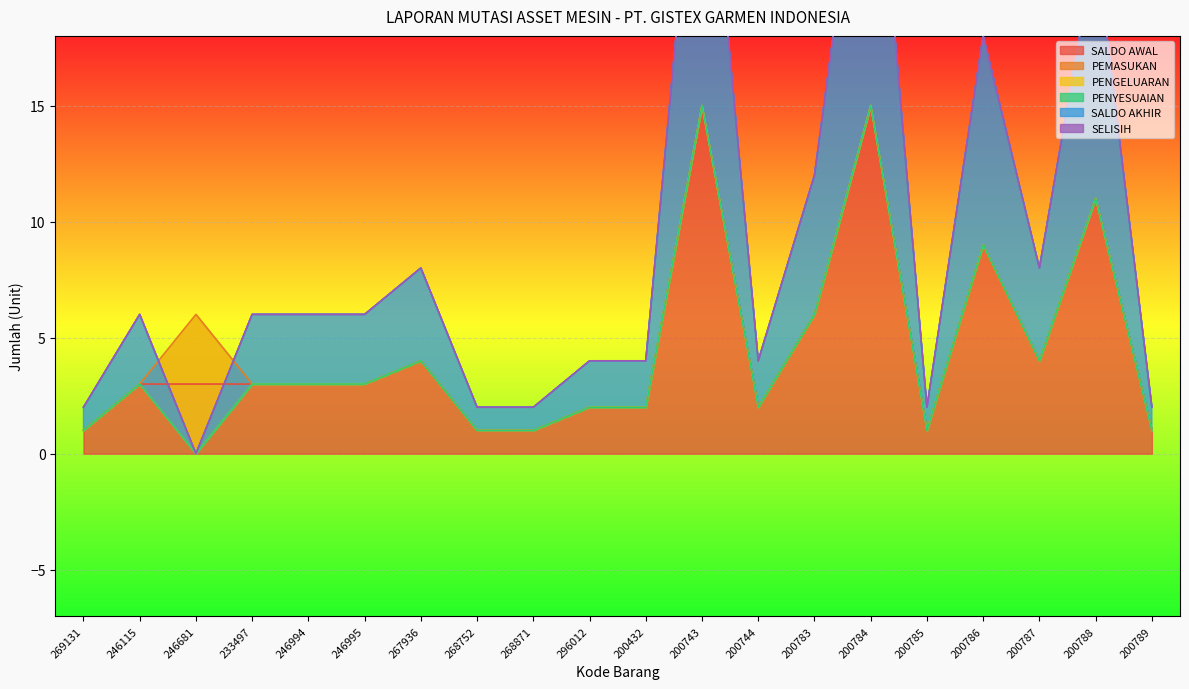

How many lines are shown in the chart?

6